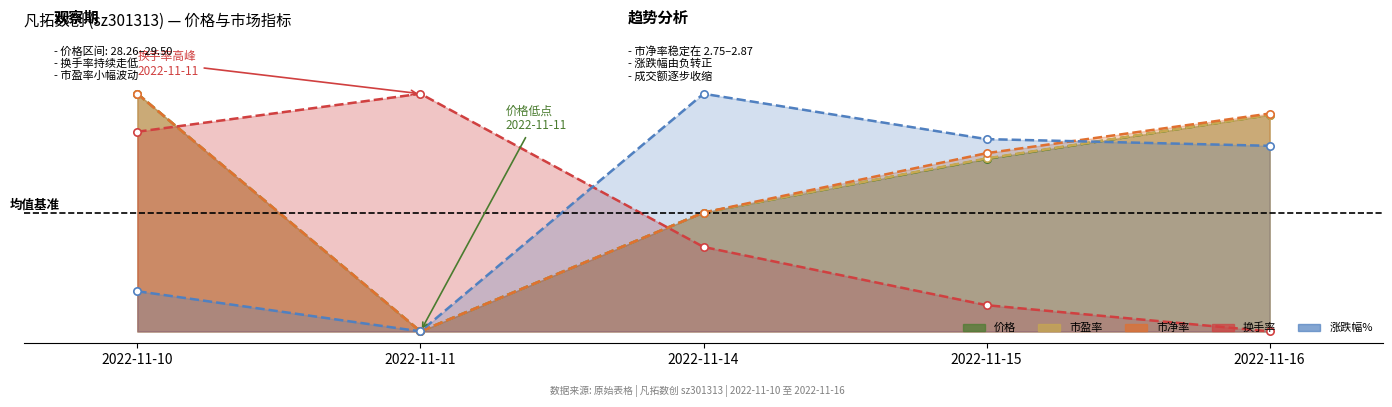

What are all the series names shown in the legend?

价格, 市盈率, 市净率, 换手率, 涨跌幅%